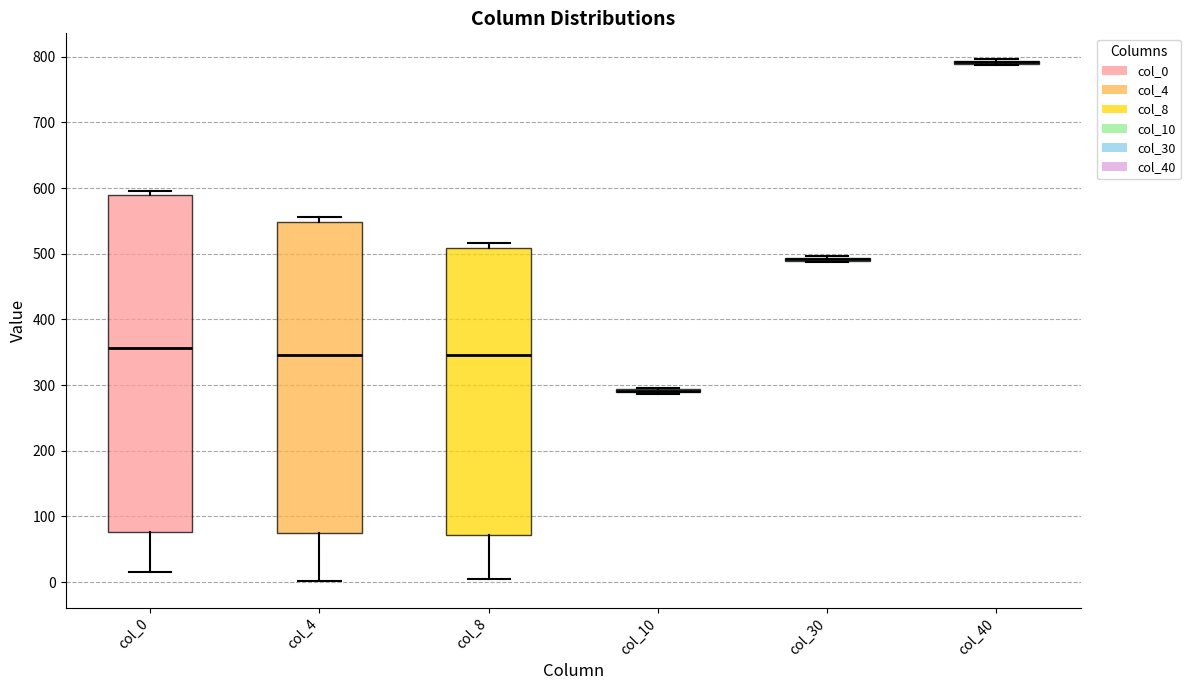

Reading left to right, read every box against the y-axis: the position of its median line, the range the box covers, and the ends of its whiskers. The values are not printed on the chart, so give them approximately, as read against the axis.

col_0: median 360, box 80 to 590, whiskers 20 to 600
col_4: median 350, box 70 to 550, whiskers 0 to 560
col_8: median 350, box 70 to 510, whiskers 10 to 520
col_10: box collapsed to a line at 290, whiskers 290 to 300
col_30: box collapsed to a line at 490, whiskers 490 to 500
col_40: box collapsed to a line at 790, whiskers 790 to 800